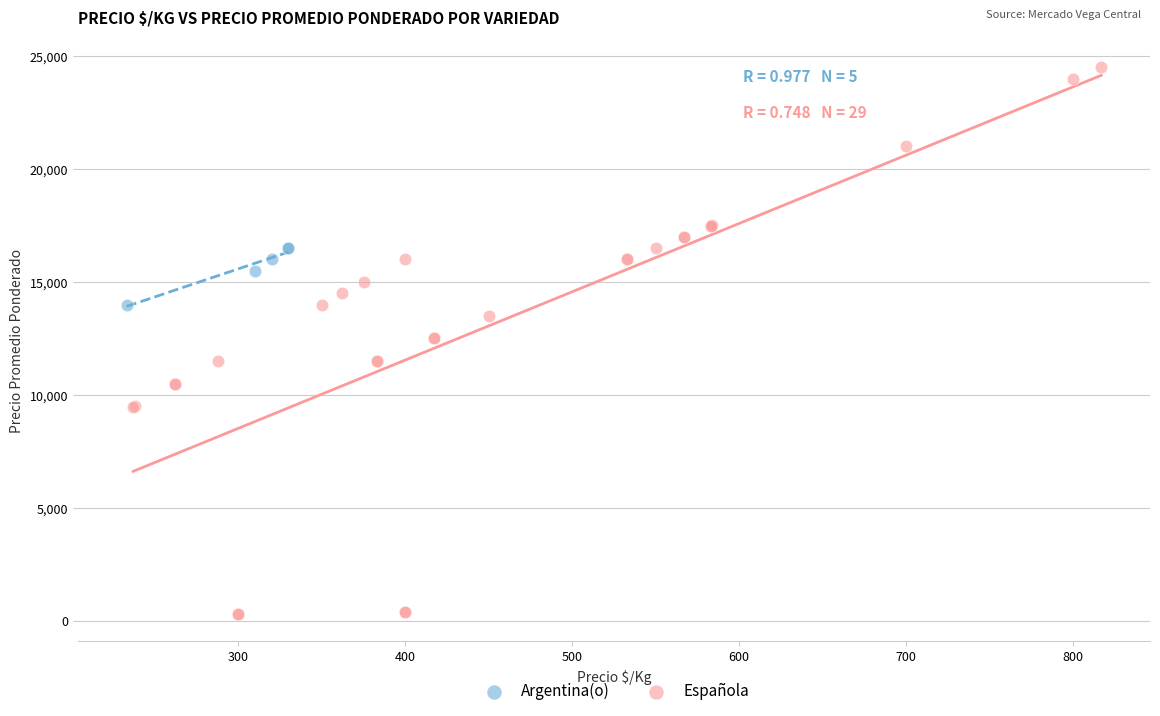

Which series contains the lowest Y value?

Española